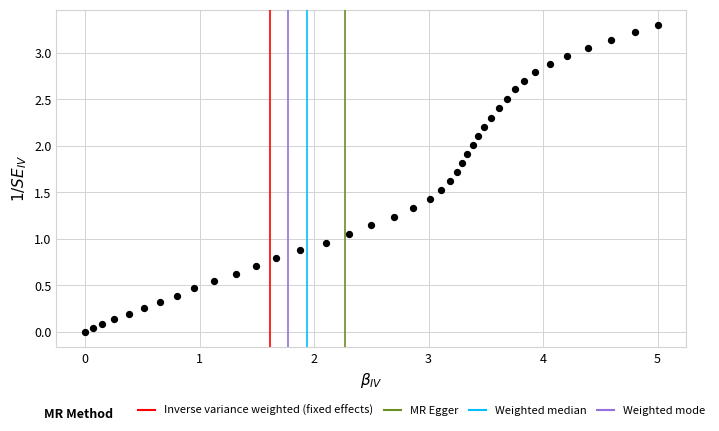

What is the range of Y values (max minus min)?

3.3